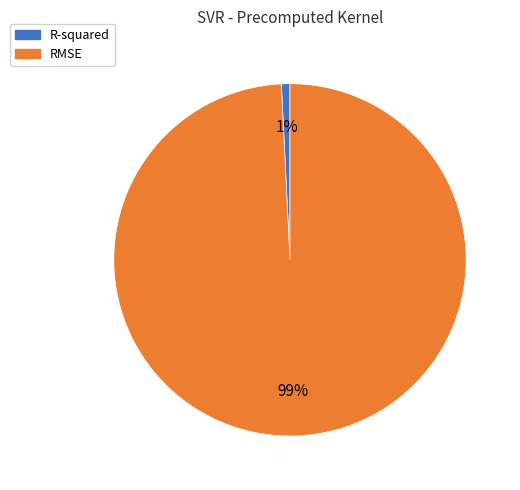

Is it true that R-squared is 14% of the pie?

False